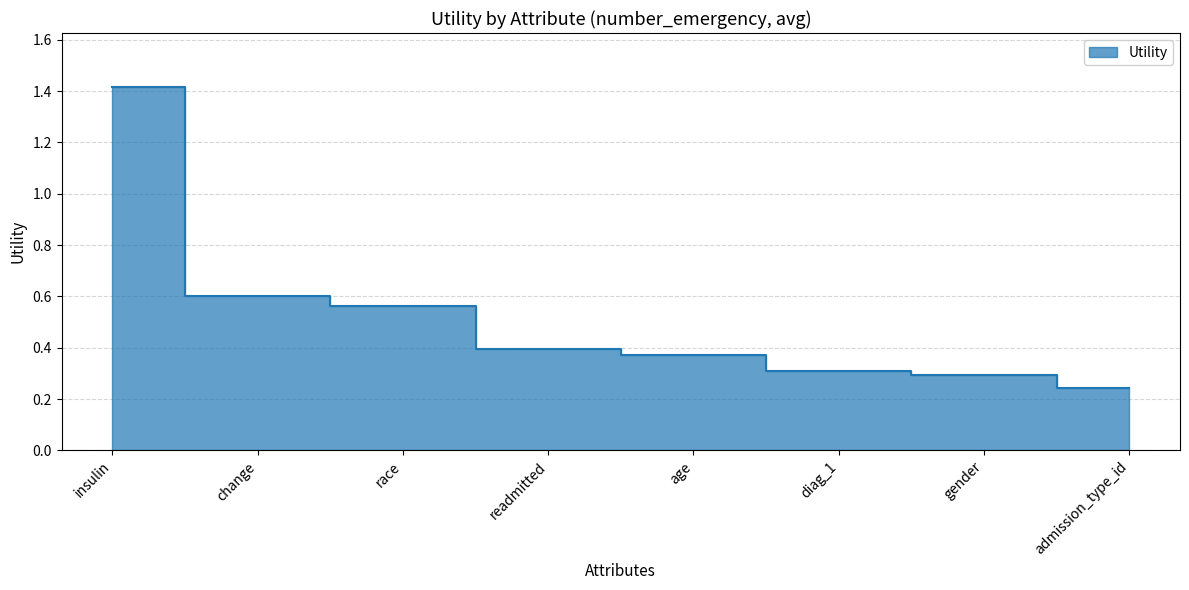

Which label corresponds to the smallest value in the chart?

admission_type_id